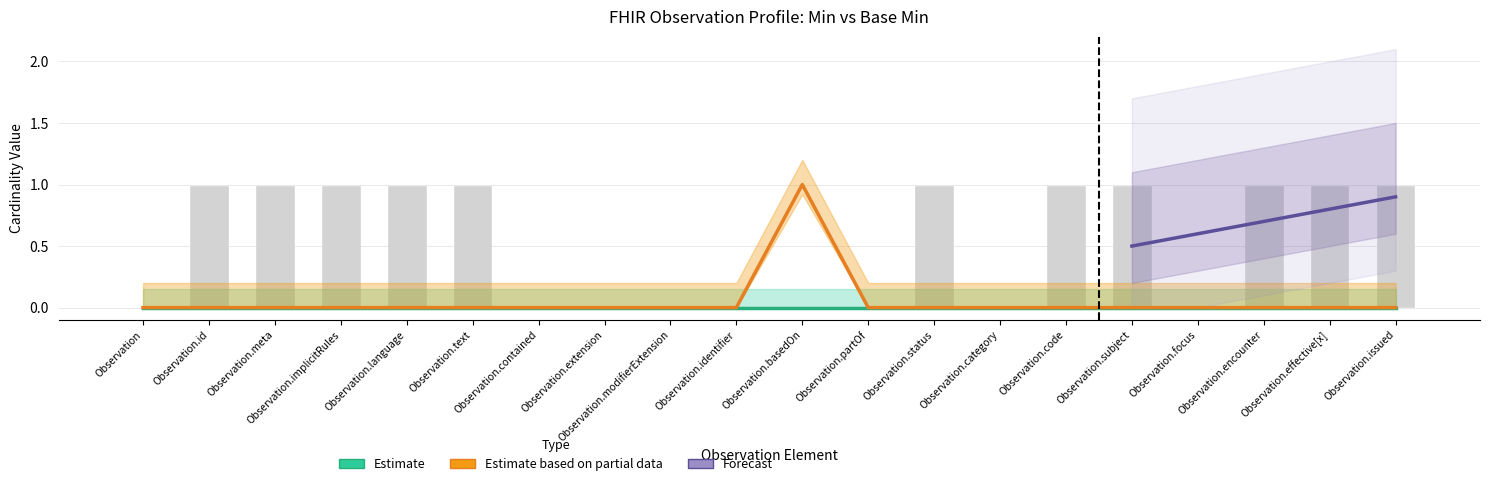

Does the chart contain stacked bars?

No